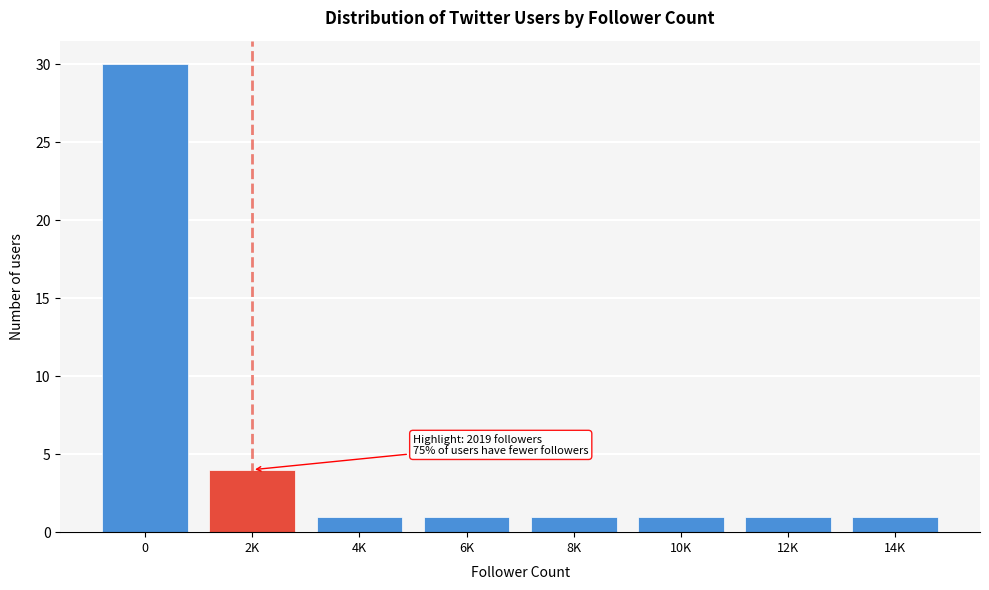

Reading right to left, list all the values displayed in this chart.

1	1	1	1	1	1	4	30